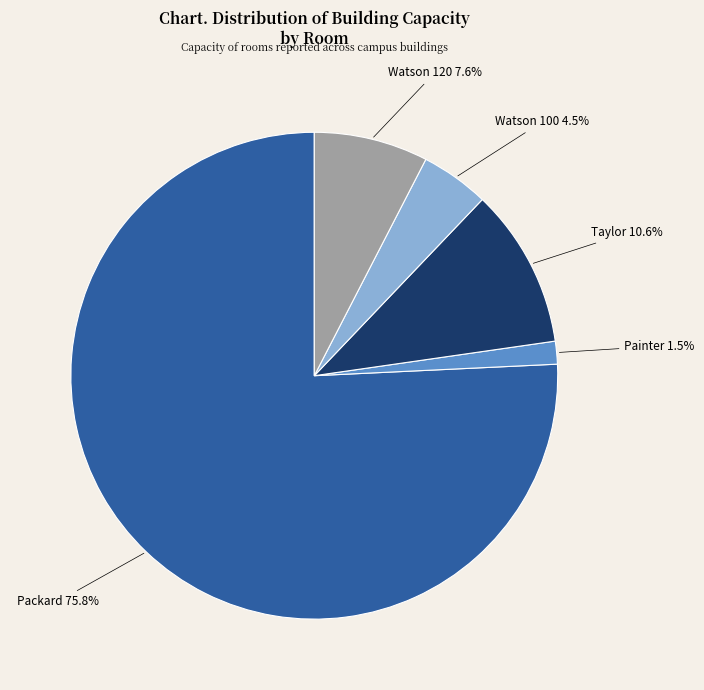

Is there any slice that represents more than half of the pie?

Yes